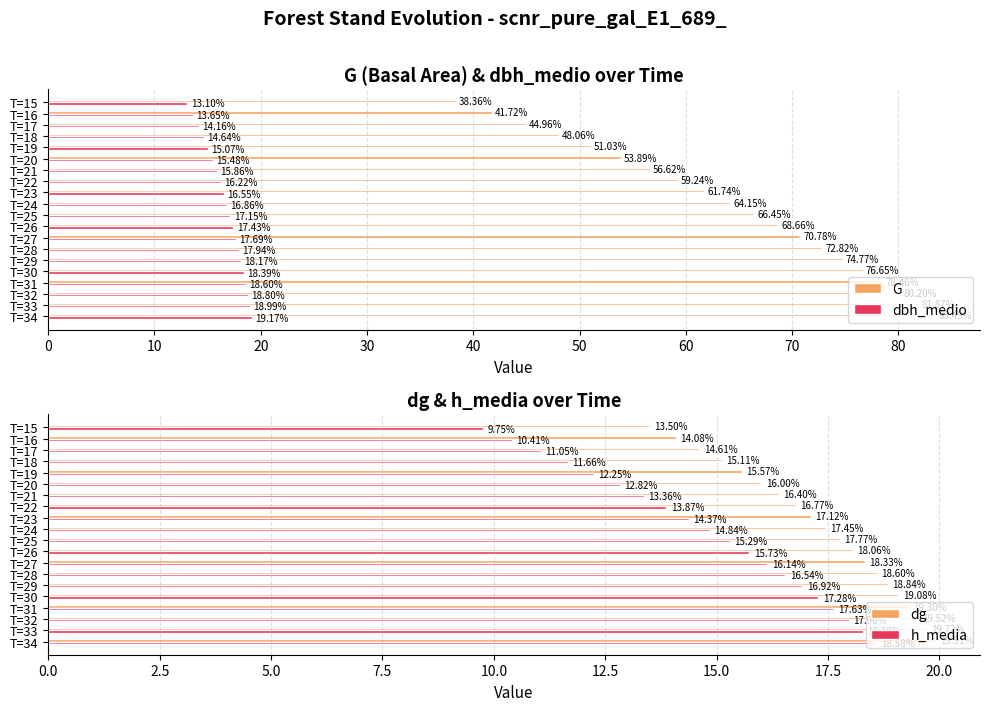

What is the difference between the maximum and second lowest values in the dbh_medio series?

5.5